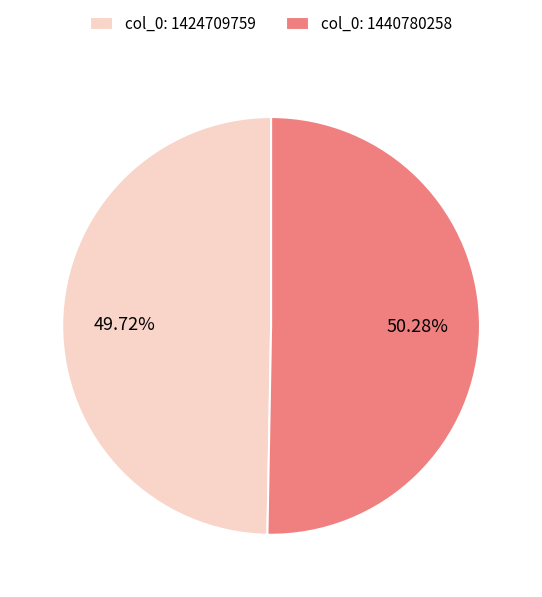

Which slice is the largest?

col_0: 1440780258